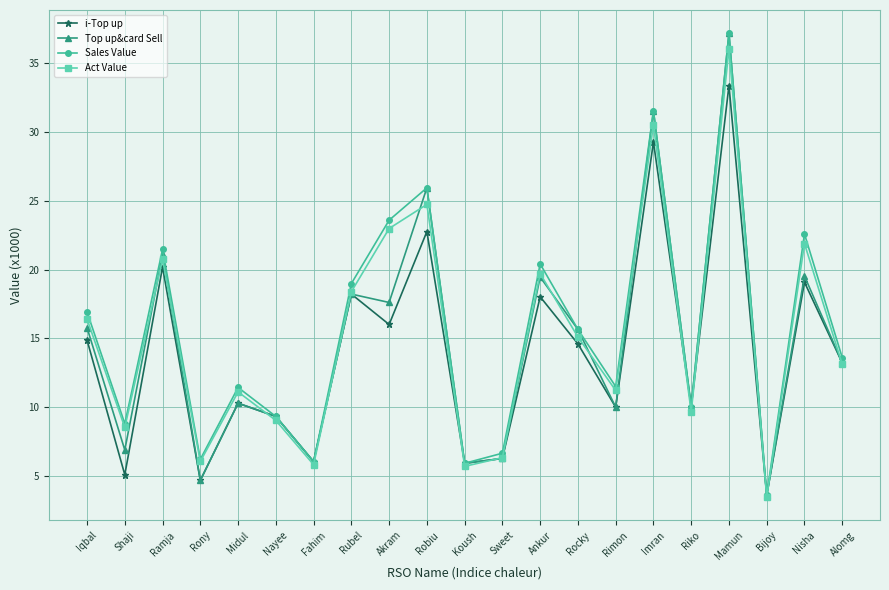

What is the label of the 20th point from the right?

Shaji